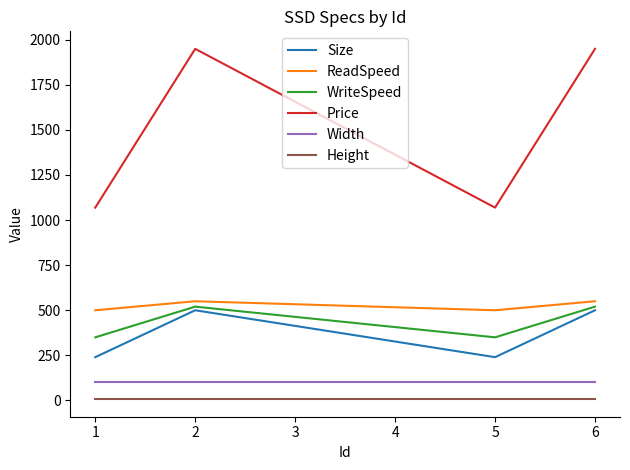

The value of ReadSpeed at 1 is 723. True or false?

False